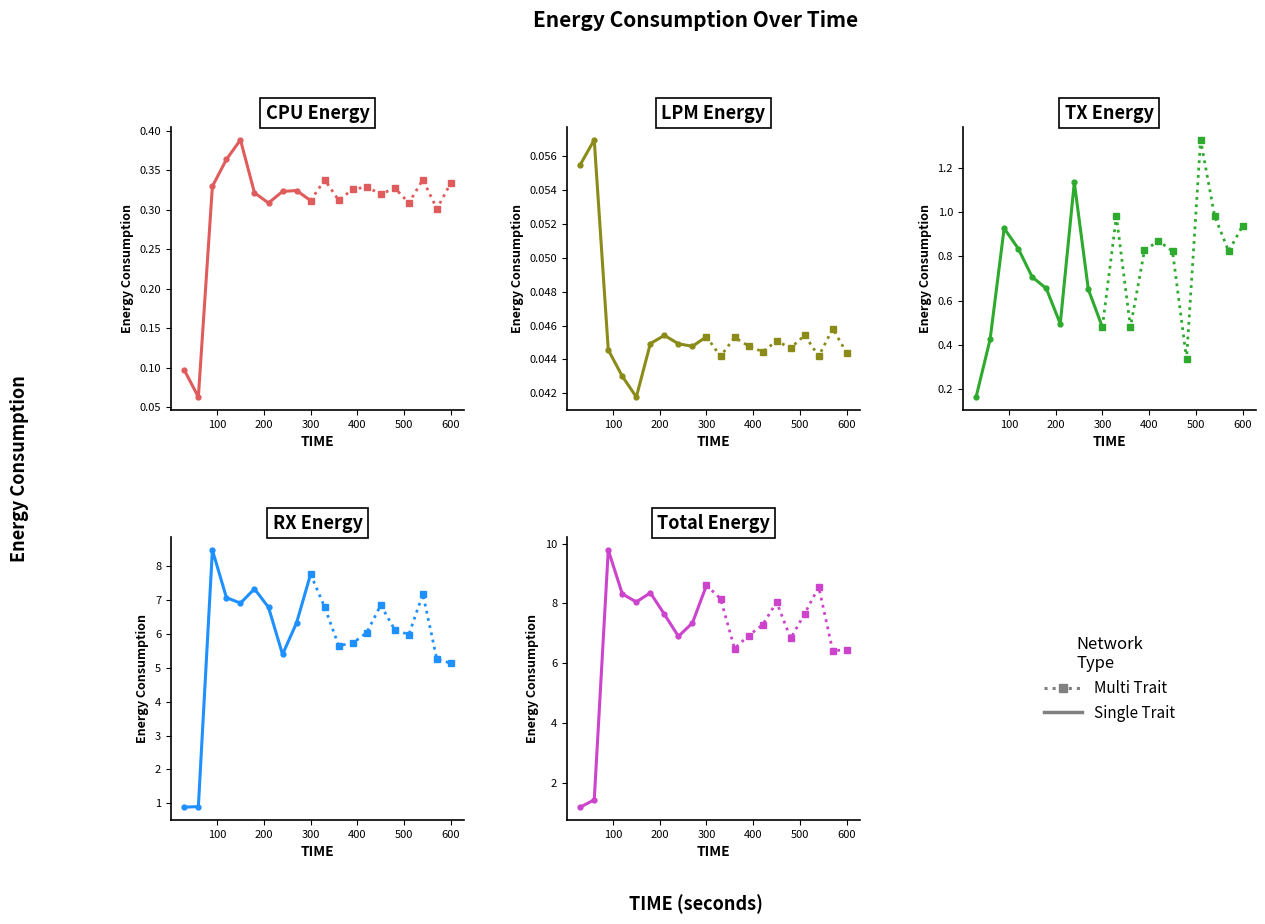

What is the highest value of the RX series?

8.5